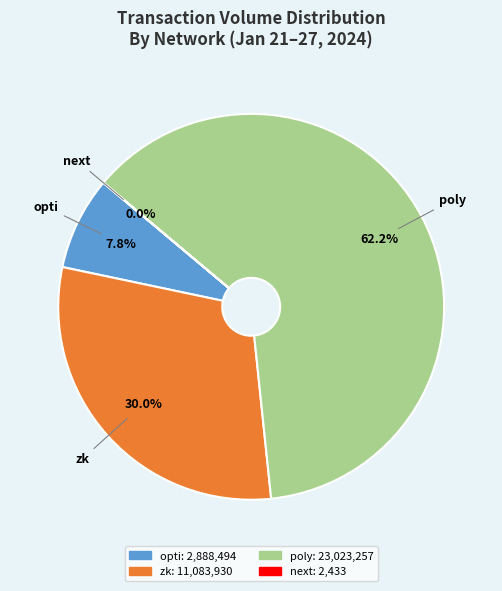

Combined, do poly and zk account for over 50%?

Yes